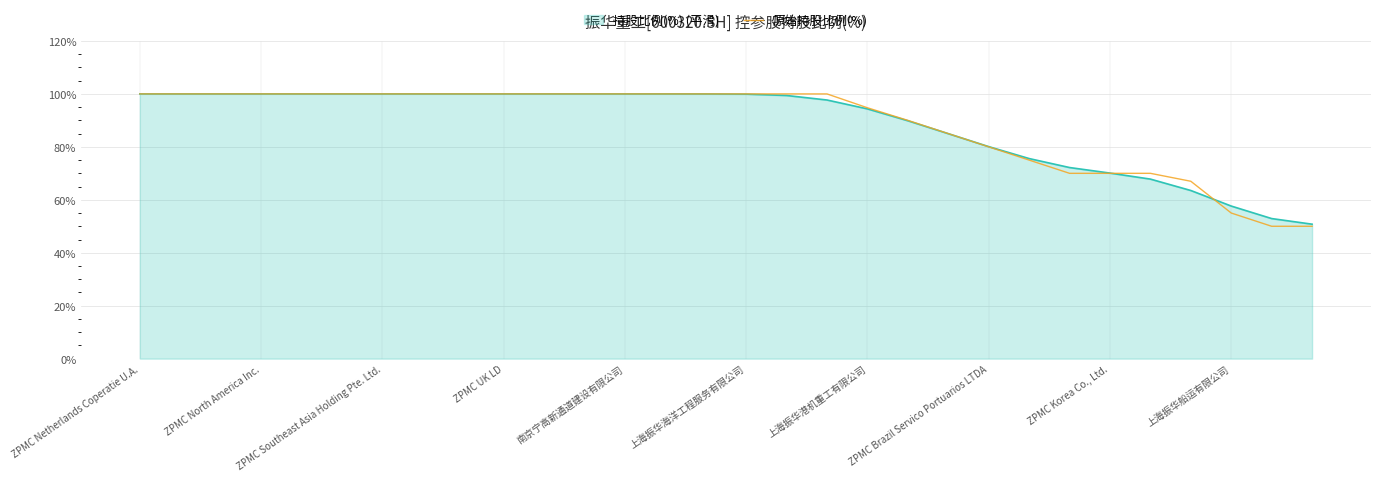

Reading left to right, what are all the values shown in this chart?

持股比例(%) line: 100.0	100.0	100.0	100.0	100.0	100.0	100.0	100.0	100.0	100.0	100.0	100.0	100.0	100.0	100.0	99.9	99.4	97.7	94.3	89.9	85.0	80.1	75.6	72.2	70.1	67.8	63.5	57.6	52.9	50.8
原始持股比例(%): 100.0	100.0	100.0	100.0	100.0	100.0	100.0	100.0	100.0	100.0	100.0	100.0	100.0	100.0	100.0	100.0	100.0	100.0	94.8	90.0	85.0	80.0	75.0	70.0	70.0	70.0	67.0	55.0	50.0	50.0